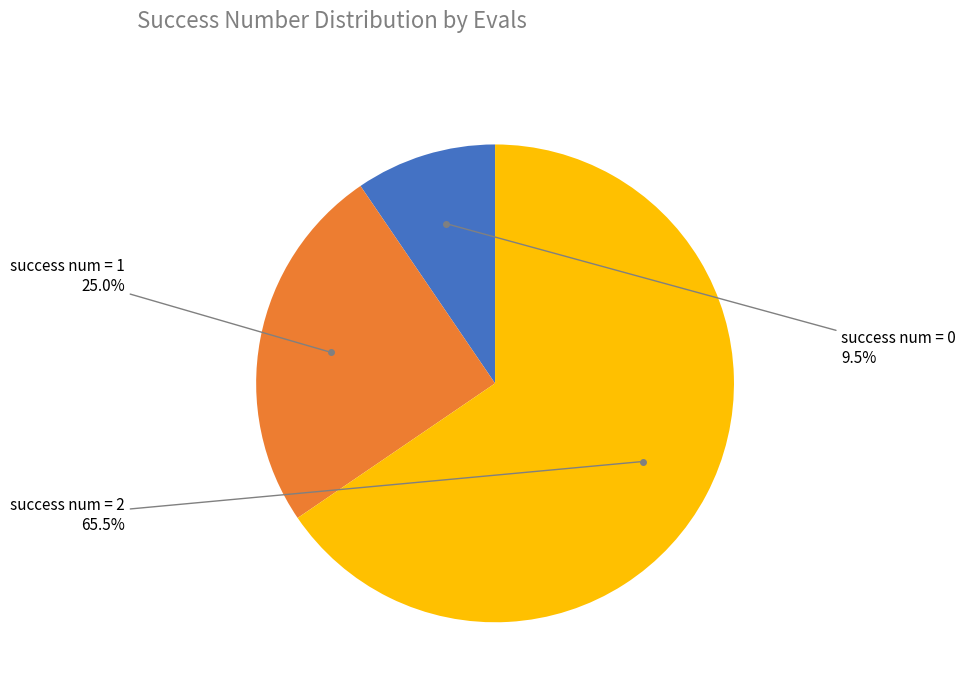

Is there a majority slice in this chart?

Yes